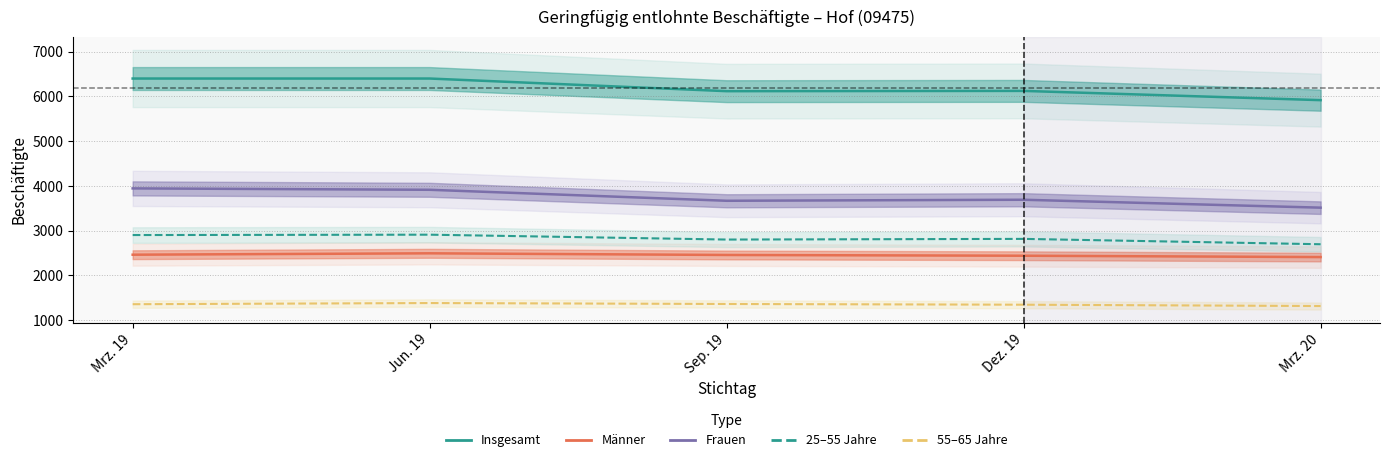

True or false: 55 bis unter 65 Jahre and Insgesamt intersect in this chart.

False